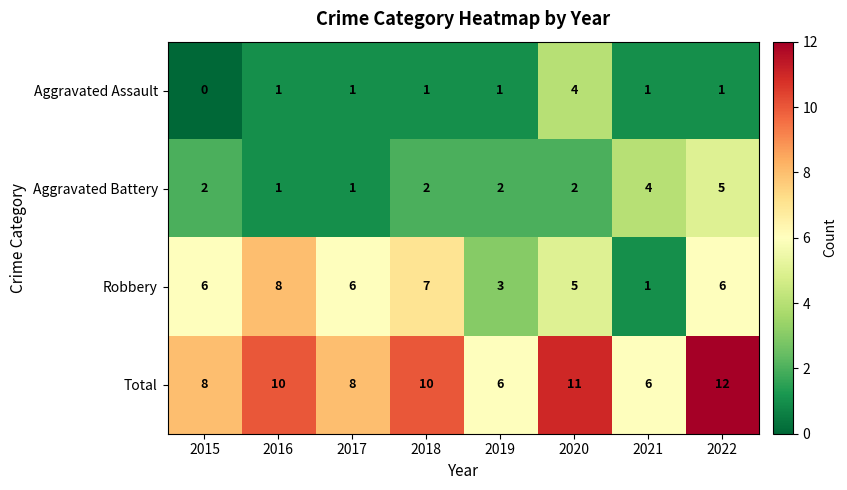

Count the Total values in the range 8 to 11.

5